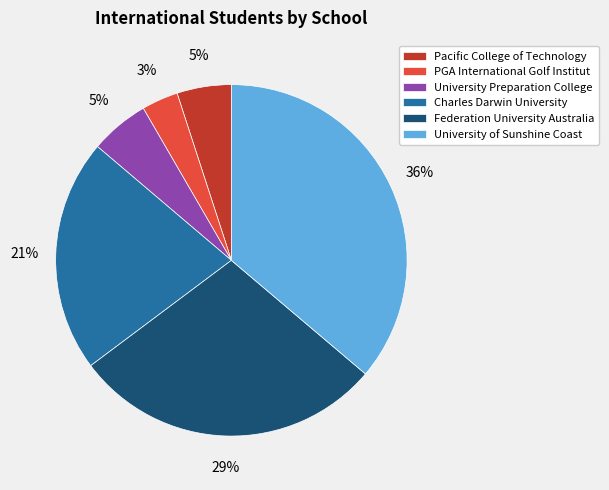

Which has a higher value, University of Sunshine Coast or Federation University Australia?

University of Sunshine Coast